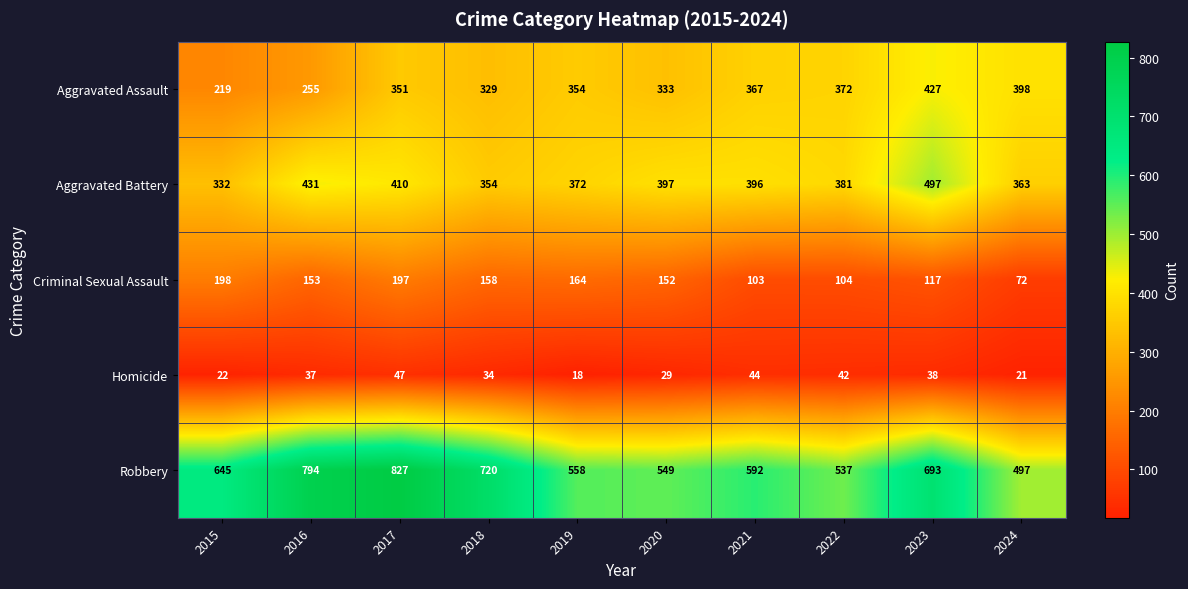

How many distinct data groups are displayed?

5